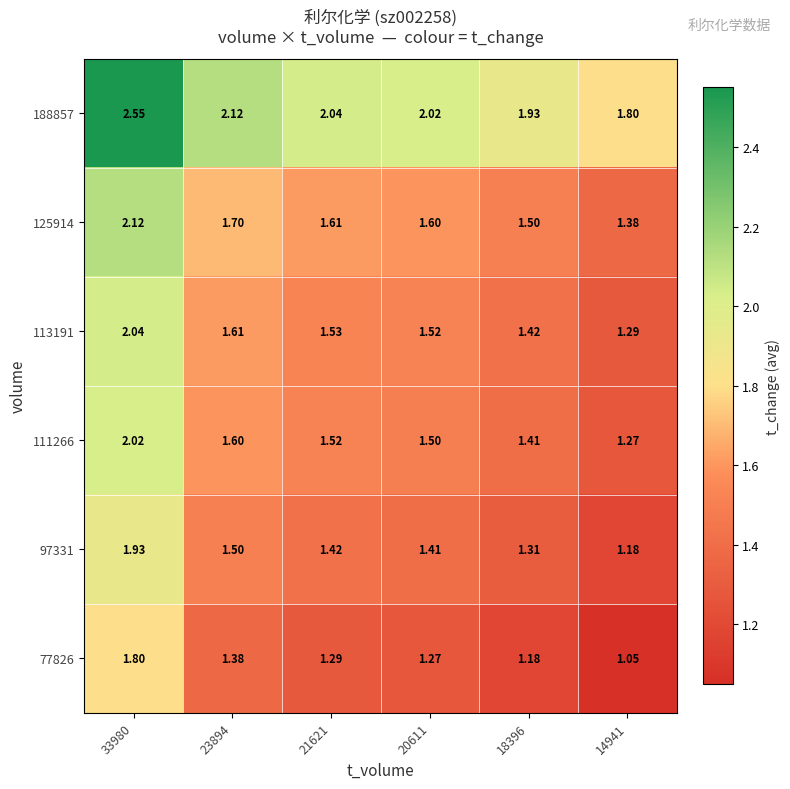

How many values in the 188857 series are below 2?

2